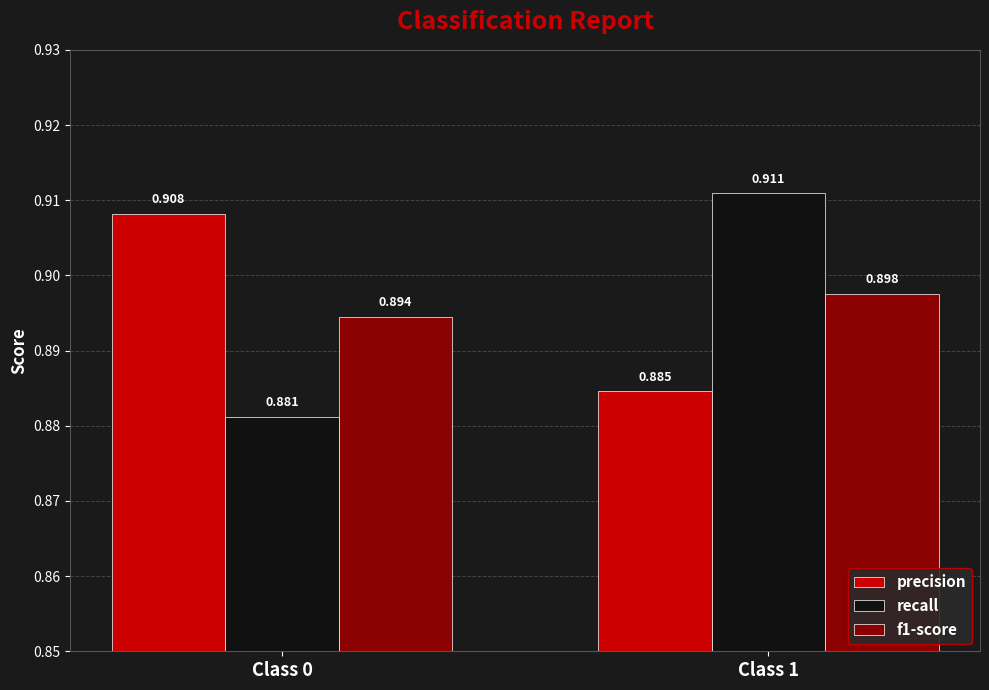

Is it true that recall equals 0.9 at Class 0?

True